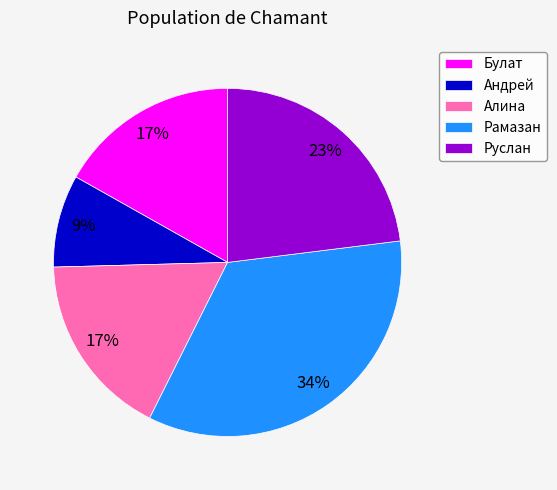

Which category has the biggest portion of the pie?

Рамазан